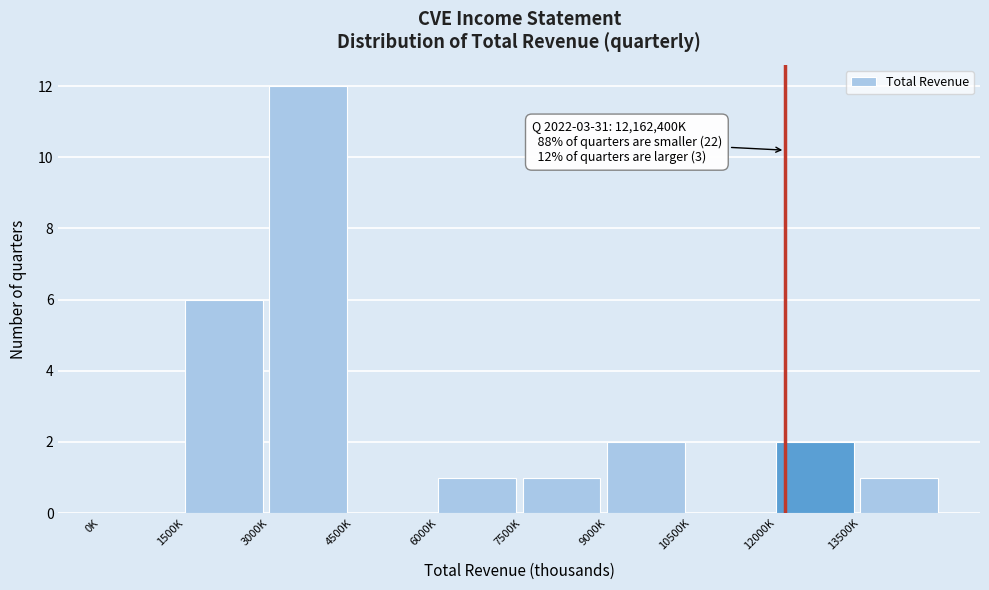

Reading right to left, extract all data points from this chart.

13500K=1	12000K=2	10500K=0	9000K=2	7500K=1	6000K=1	4500K=0	3000K=12	1500K=6	0K=0